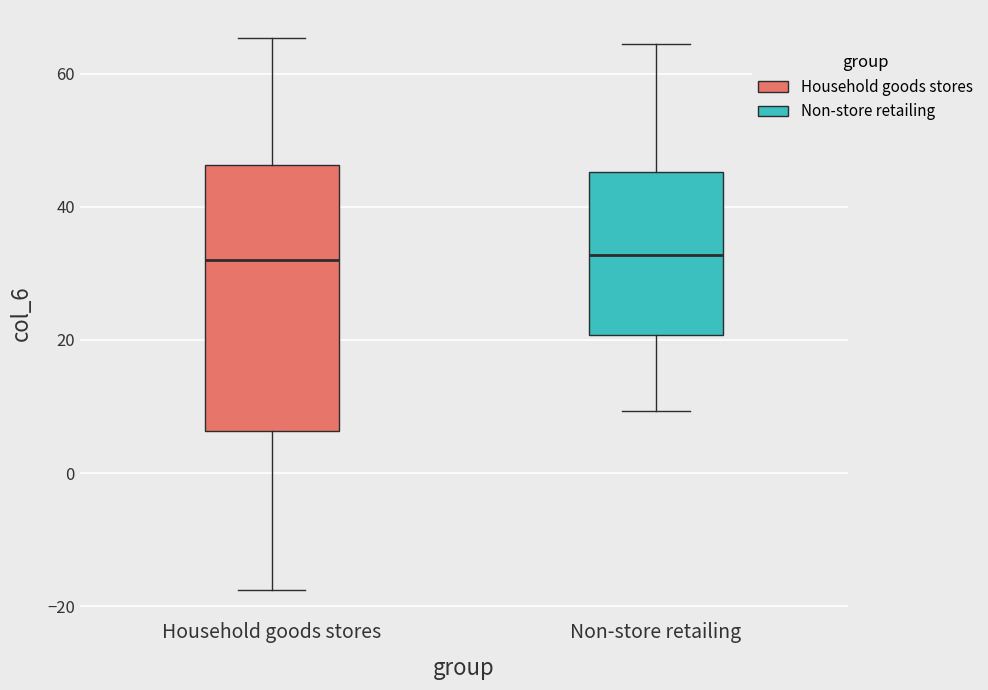

Reading left to right, read every box against the y-axis: the position of its median line, the range the box covers, and the ends of its whiskers. The values are not printed on the chart, so give them approximately, as read against the axis.

Household goods stores: median 32, box 6 to 46, whiskers -18 to 66
Non-store retailing: median 32, box 20 to 46, whiskers 10 to 64